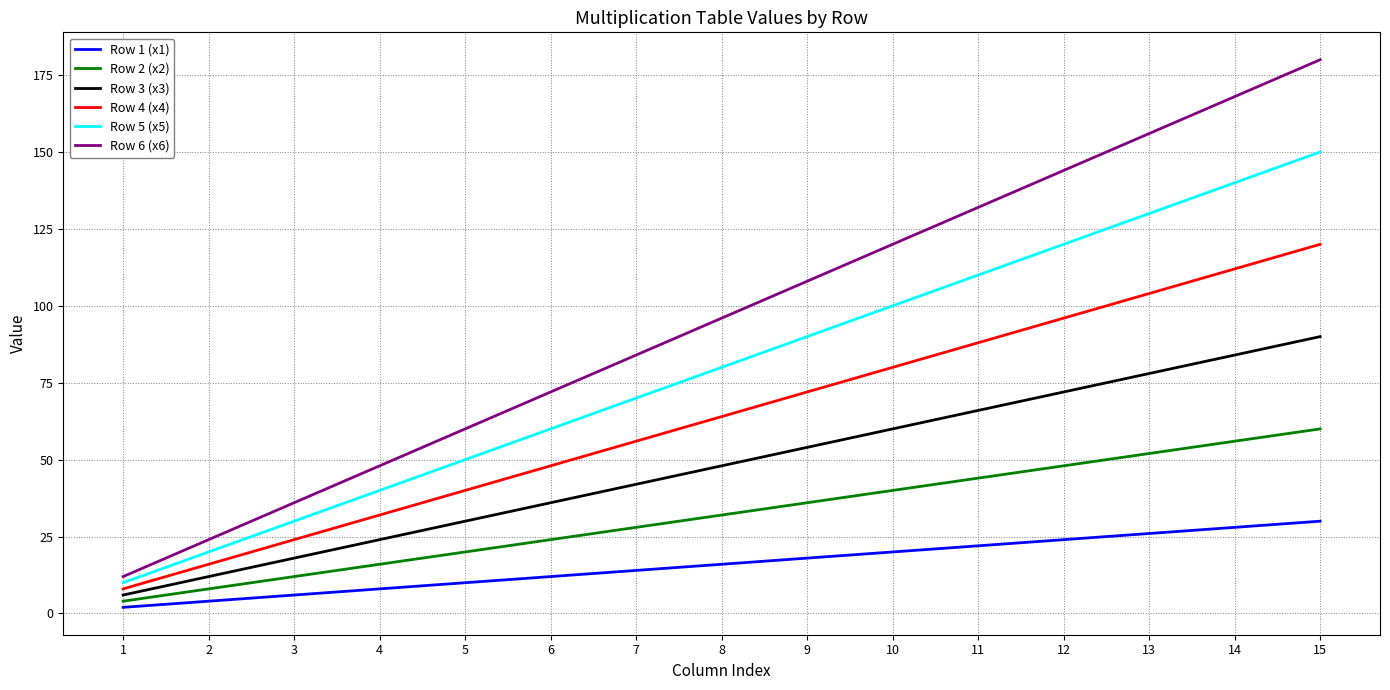

Does the chart display data point markers on the line(s)?

No